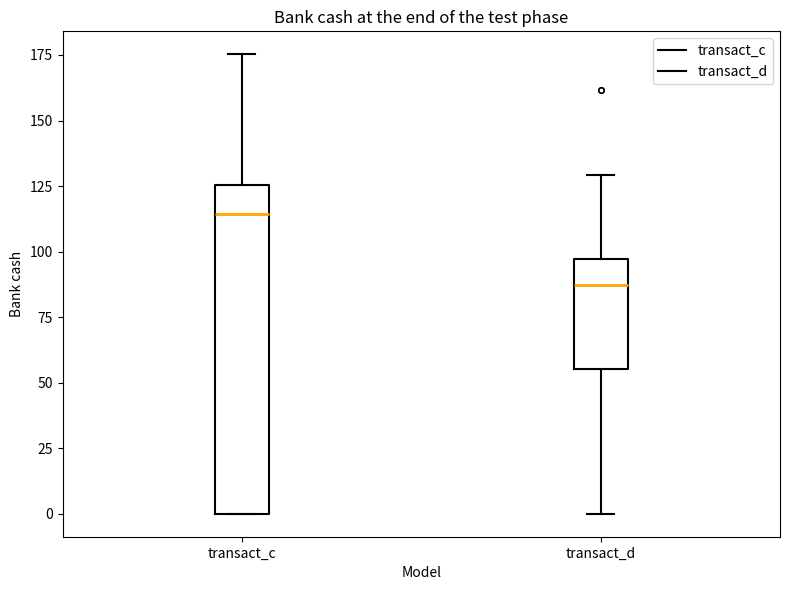

Which box has the lowest median line?

transact_d